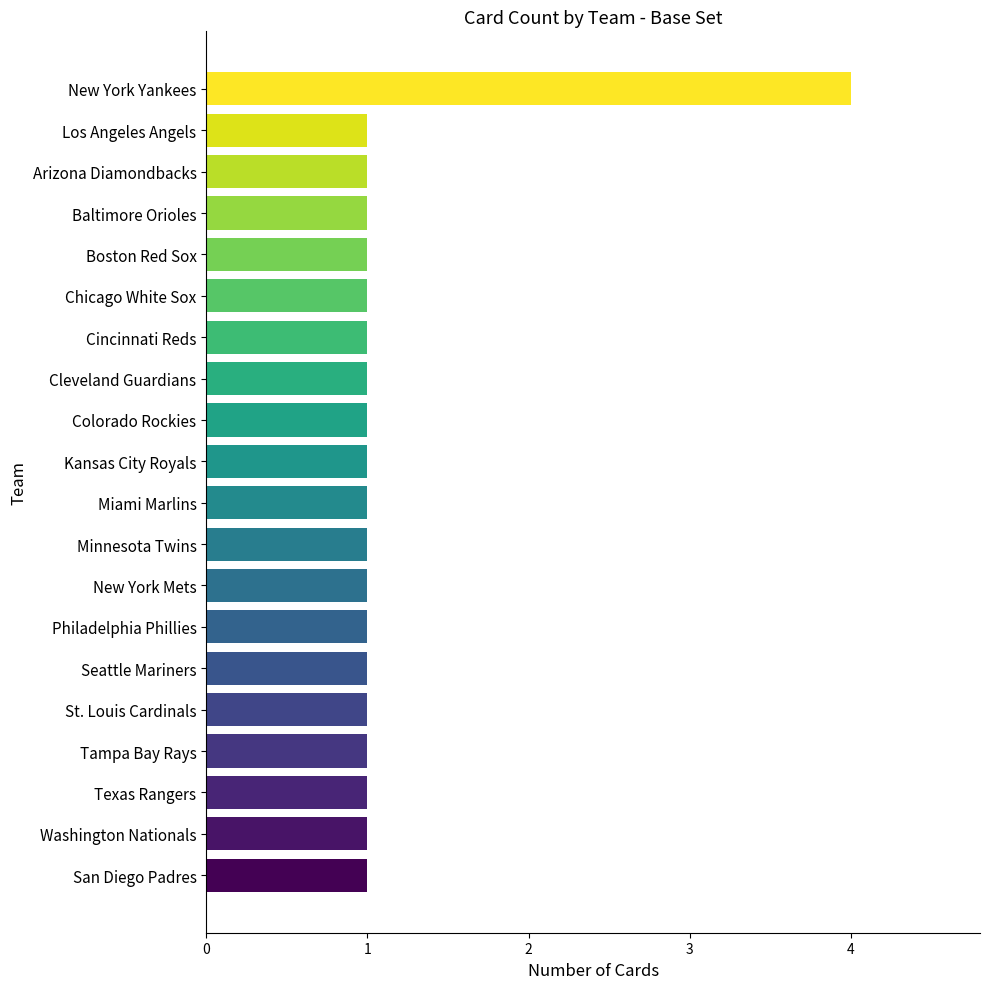

Reading top to bottom, list all the values displayed in this chart.

New York Yankees=4	Los Angeles Angels=1	Arizona Diamondbacks=1	Baltimore Orioles=1	Boston Red Sox=1	Chicago White Sox=1	Cincinnati Reds=1	Cleveland Guardians=1	Colorado Rockies=1	Kansas City Royals=1	Miami Marlins=1	Minnesota Twins=1	New York Mets=1	Philadelphia Phillies=1	Seattle Mariners=1	St. Louis Cardinals=1	Tampa Bay Rays=1	Texas Rangers=1	Washington Nationals=1	San Diego Padres=1